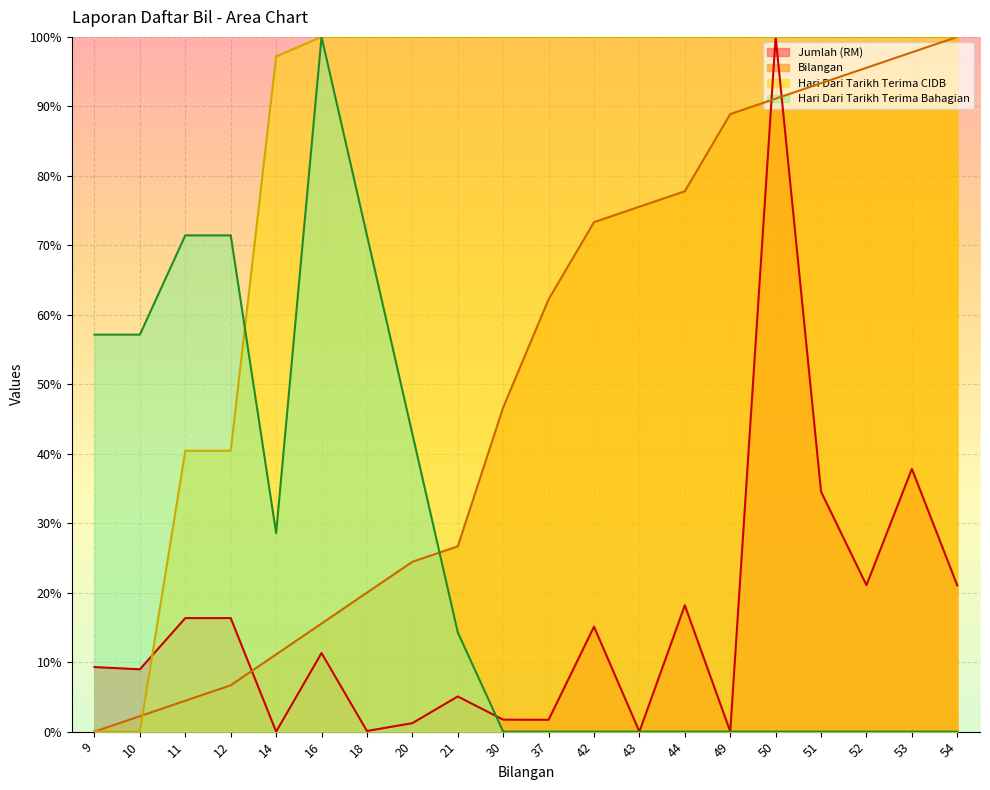

Count the number of data series in this chart.

4